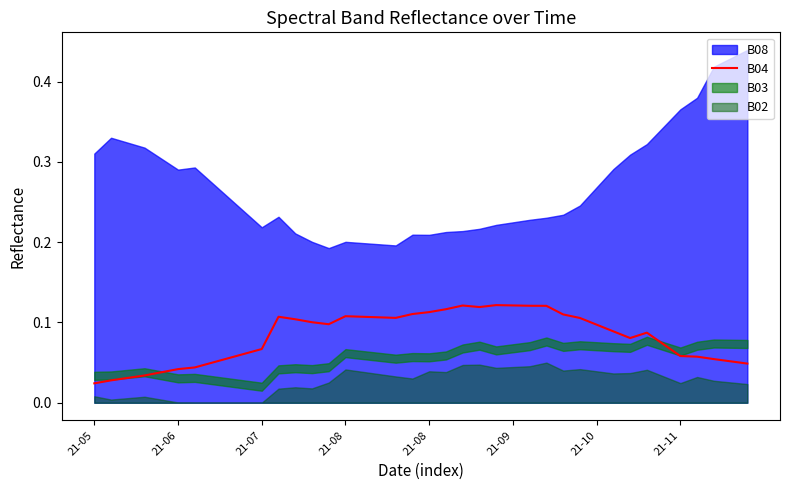

Which has a higher value, 21-07 or 21-11?

21-07